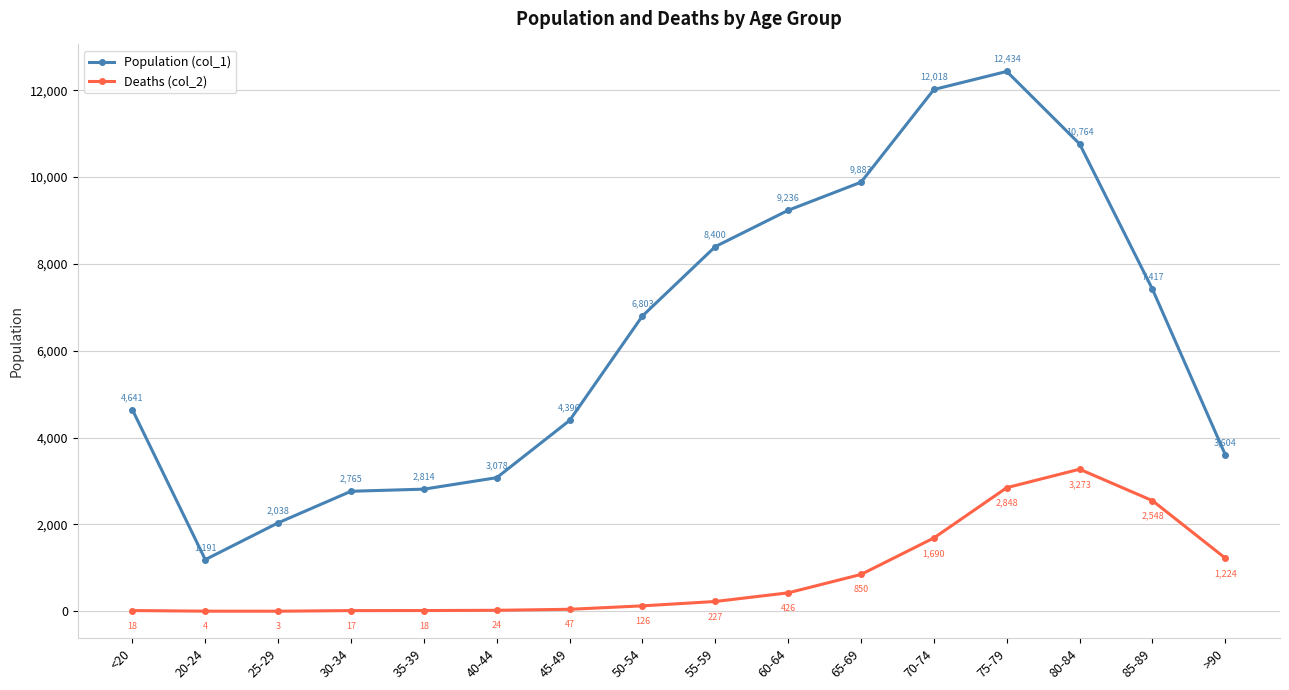

How many series are shown in this chart?

2